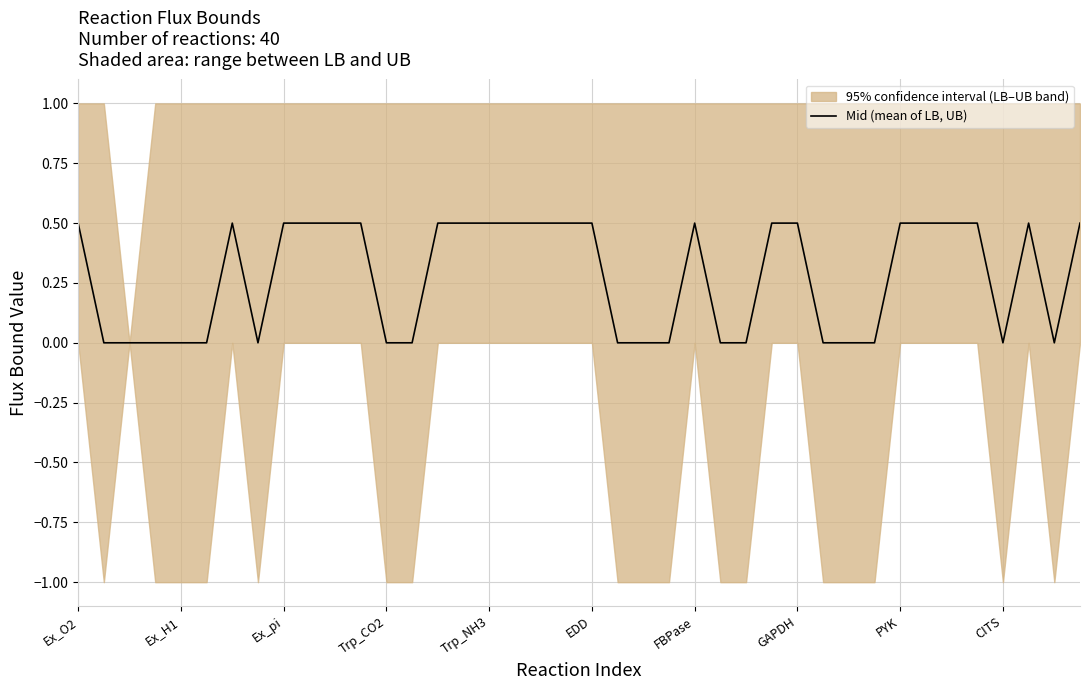

What is the average value?

0.3